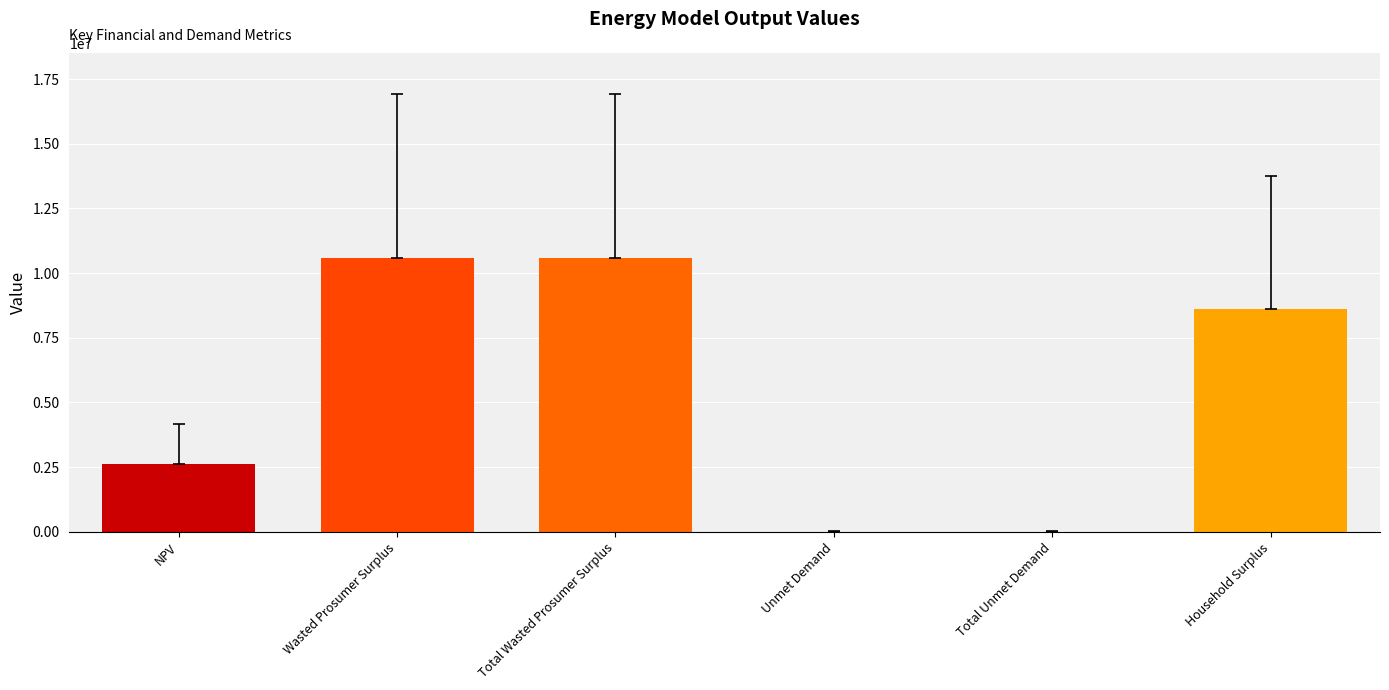

Which has a higher value, NPV or Wasted Prosumer Surplus?

Wasted Prosumer Surplus